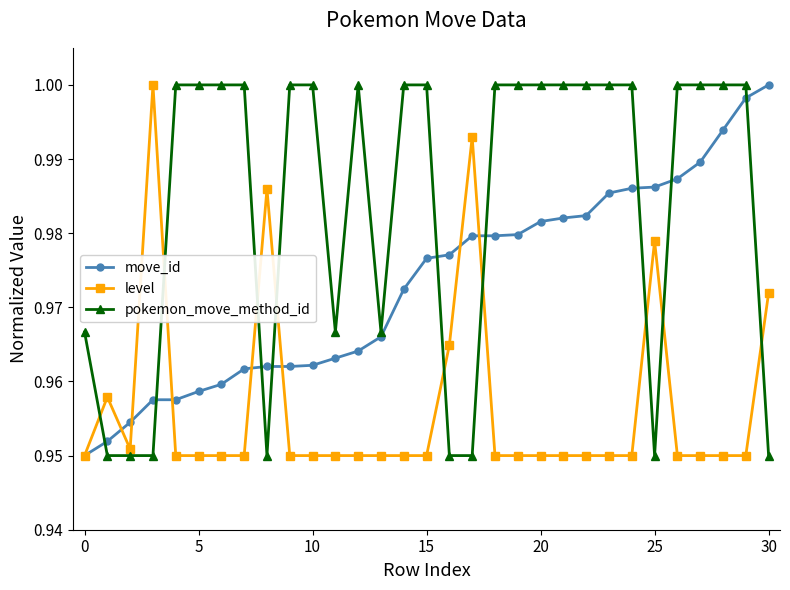

At how many categories does at least one series exceed 0?

31